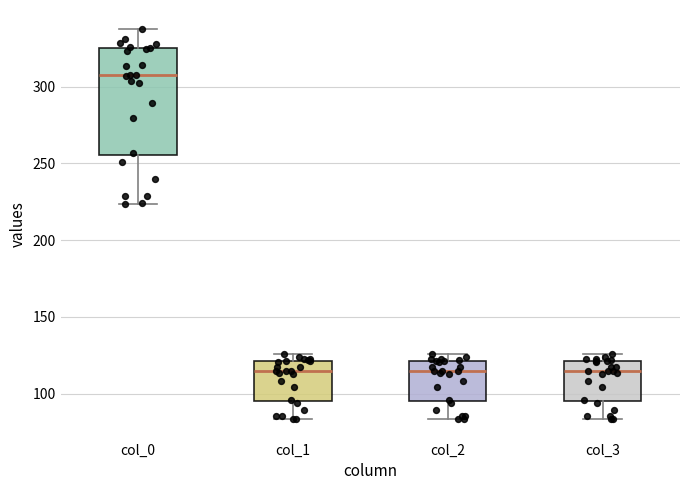

Comparing the boxes themselves (not the whiskers), which one is the tallest?

col_0